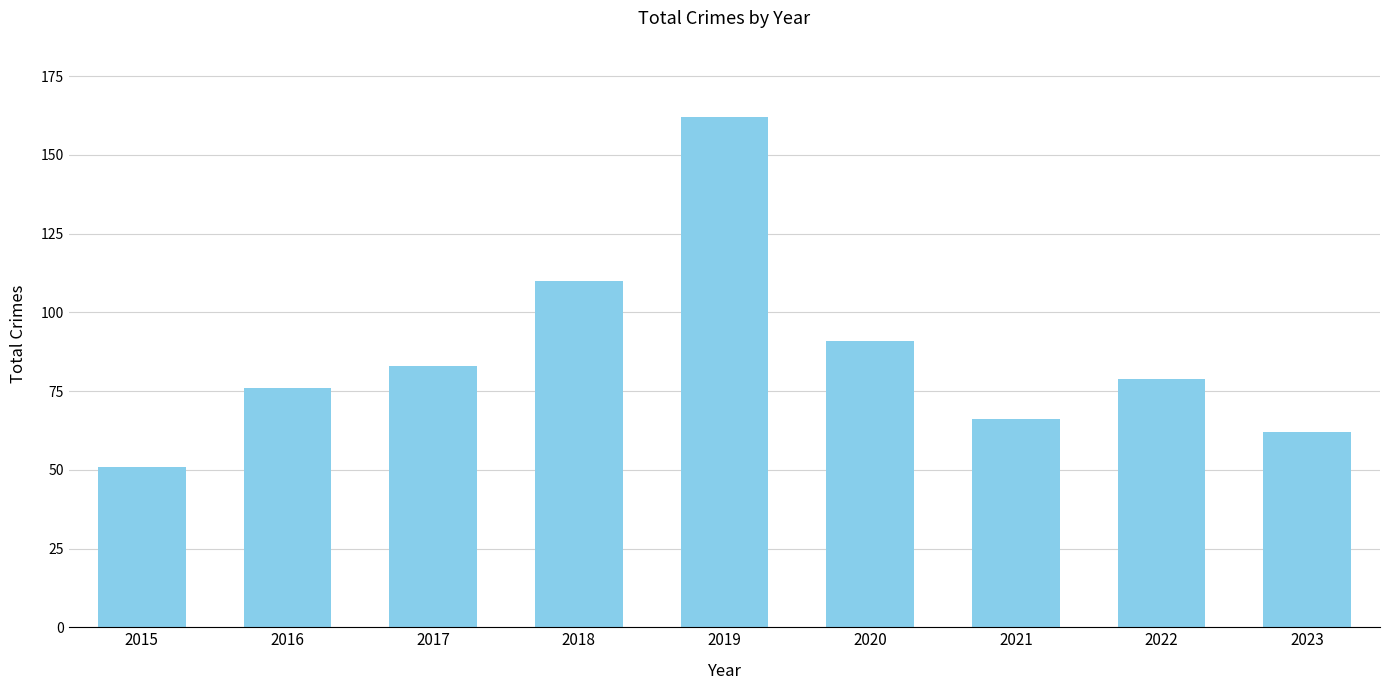

How many bars are there in total?

9